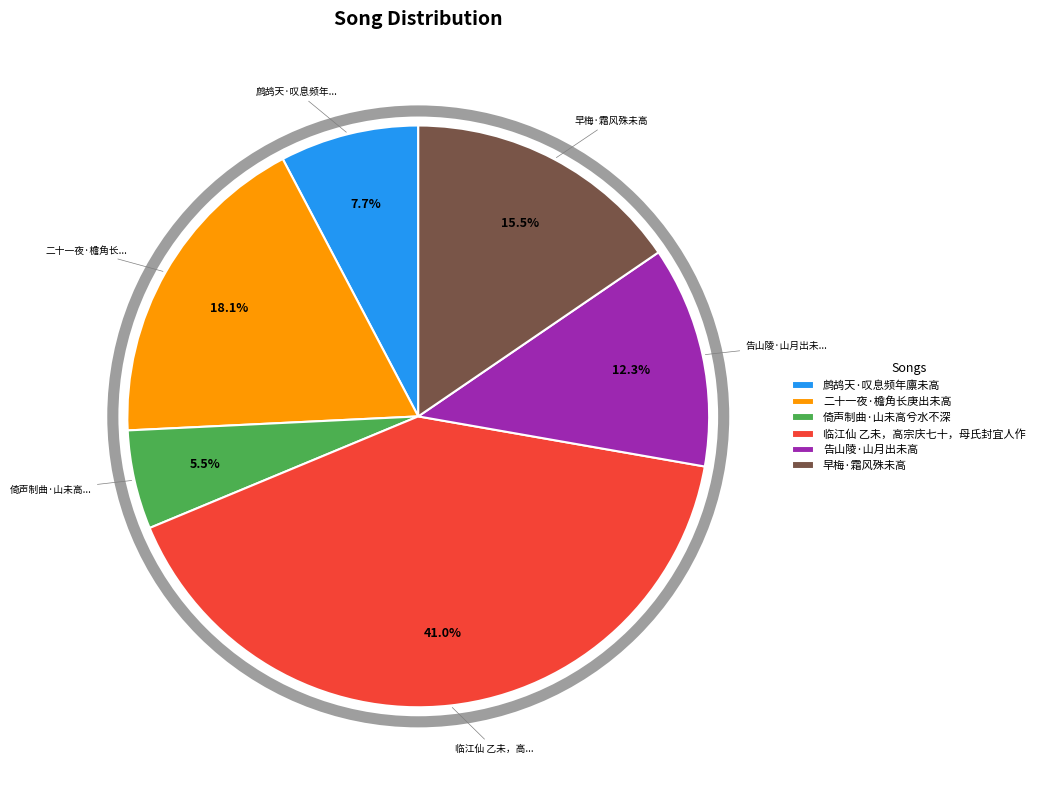

Count the number of slices in the pie.

6